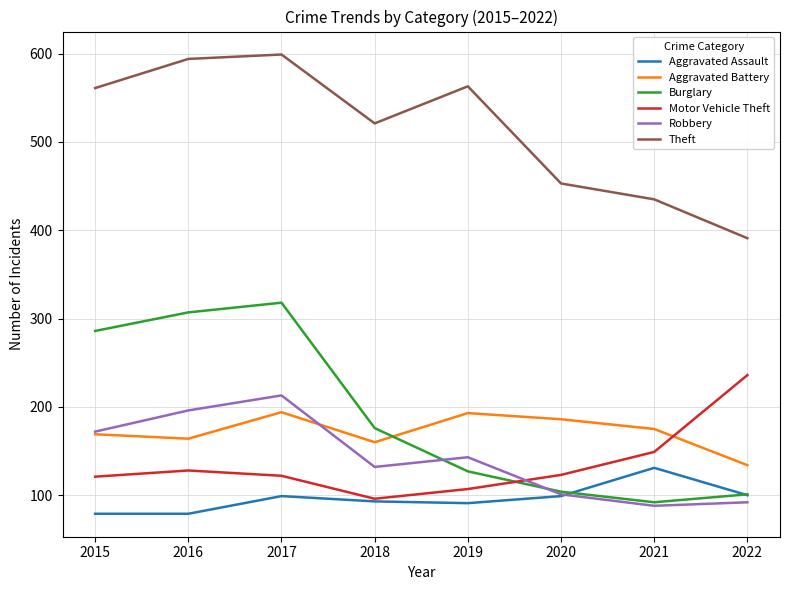

At which category does Motor Vehicle Theft reach its first local valley?

2018